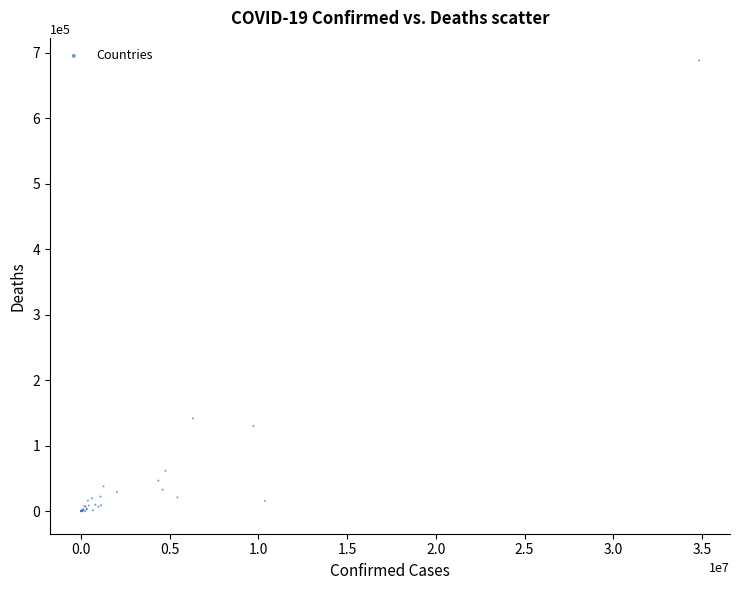

What Y value in the scatter plot is closest to 344089?

141837